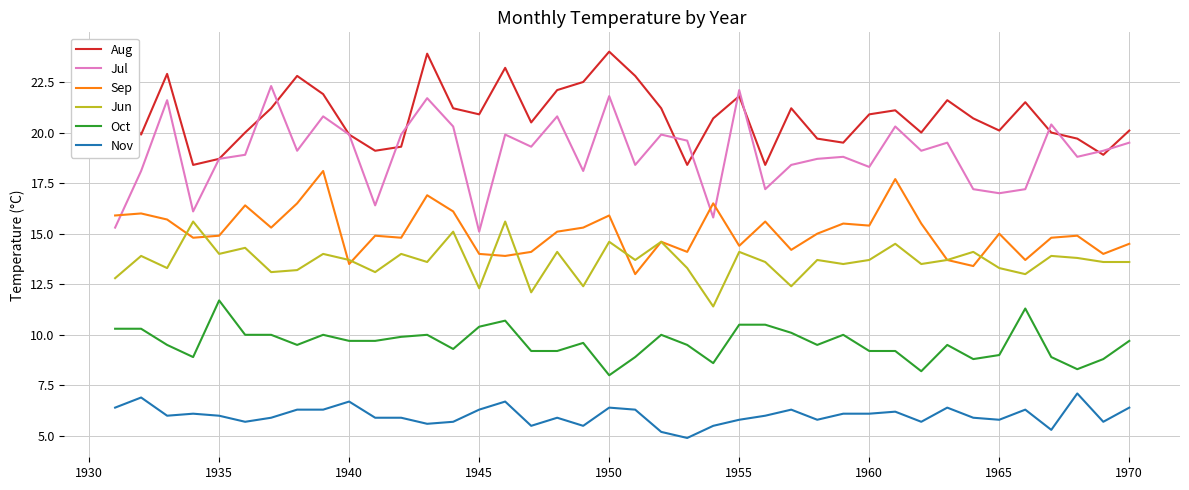

Count the number of categories in the chart.

40